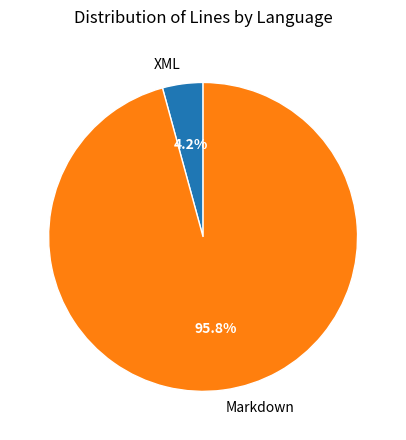

Is the sum of XML and Markdown greater than half?

Yes